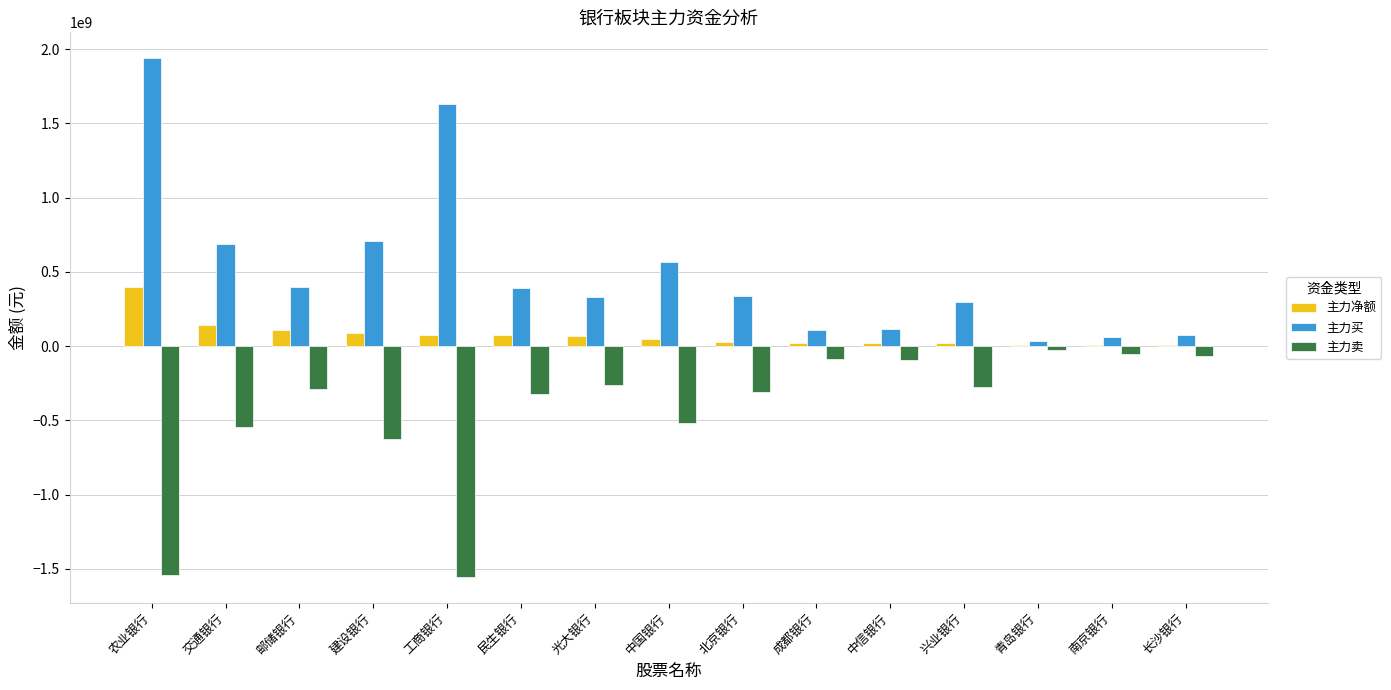

Is it true that 主力买 equals 115040697 at 中信银行?

True